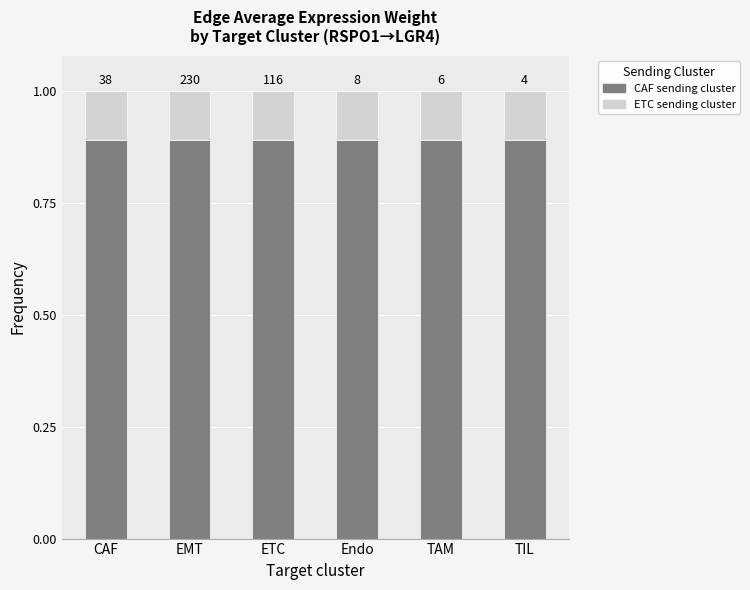

How many bars are there in total?

6